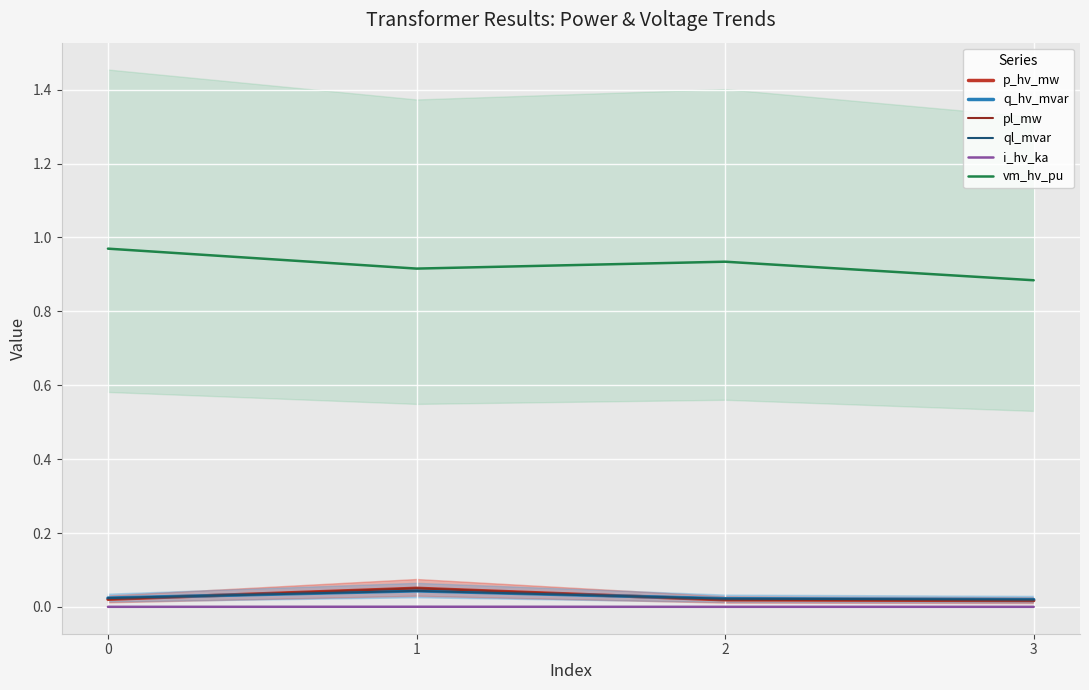

What are all the series names shown in the legend?

p_hv_mw, q_hv_mvar, pl_mw, ql_mvar, i_hv_ka, vm_hv_pu